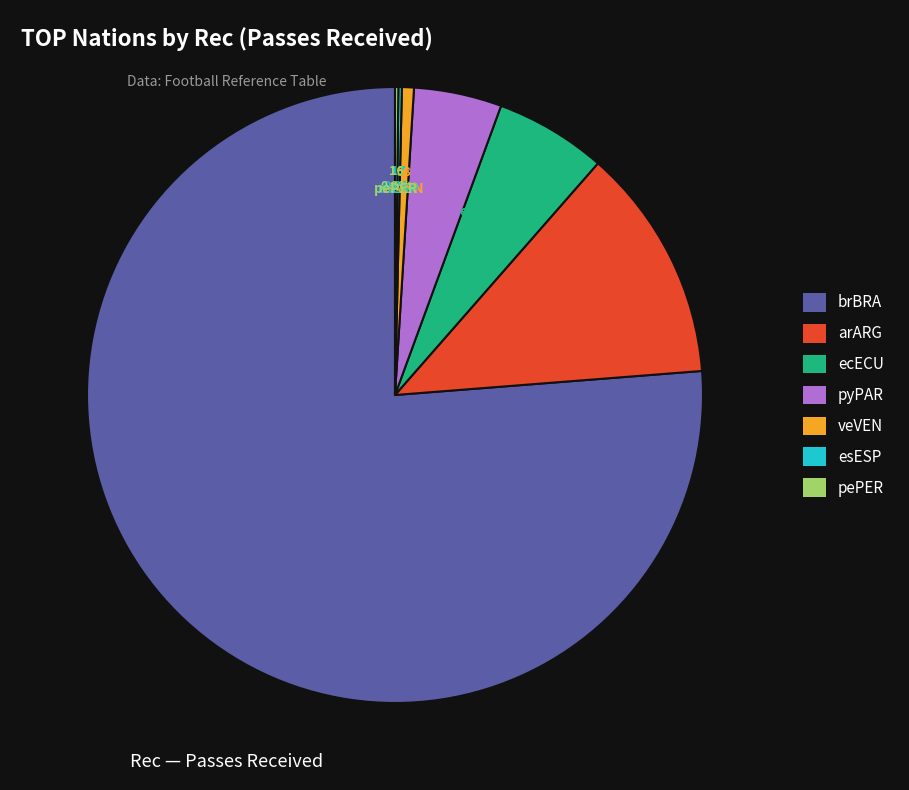

Does any single category account for the majority?

Yes